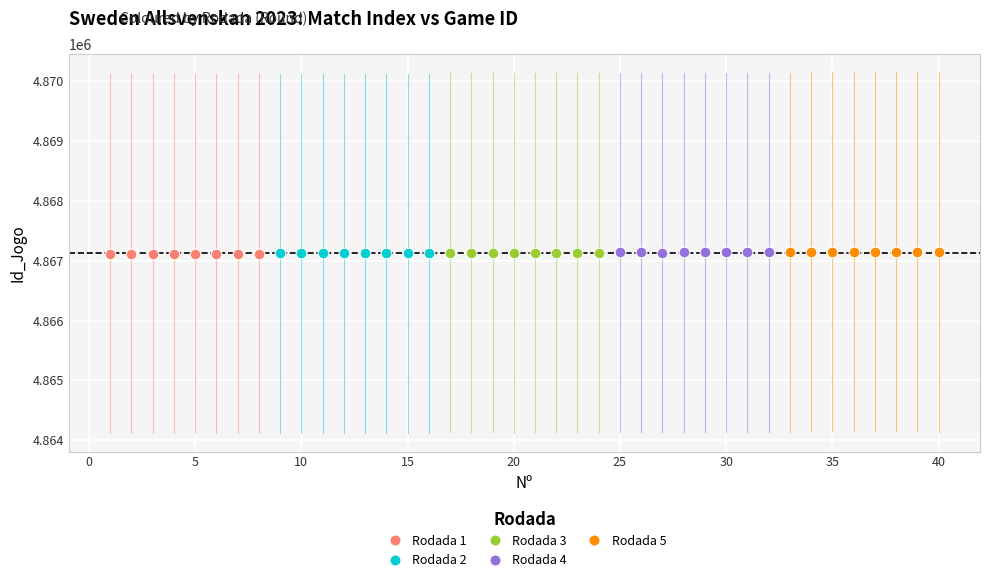

What are all the series names shown in the legend?

Rodada 1, Rodada 2, Rodada 3, Rodada 4, Rodada 5